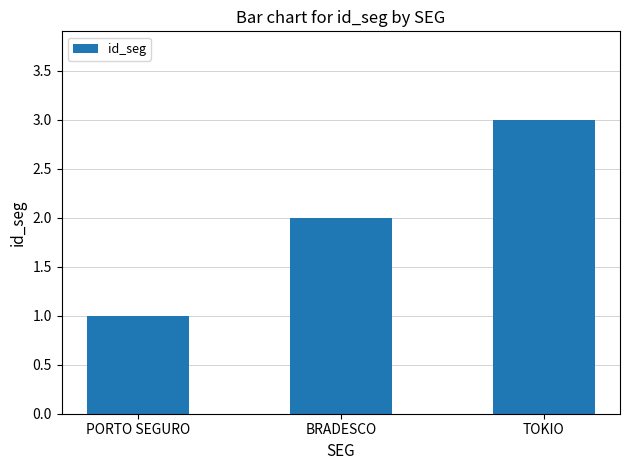

What is the average value?

2